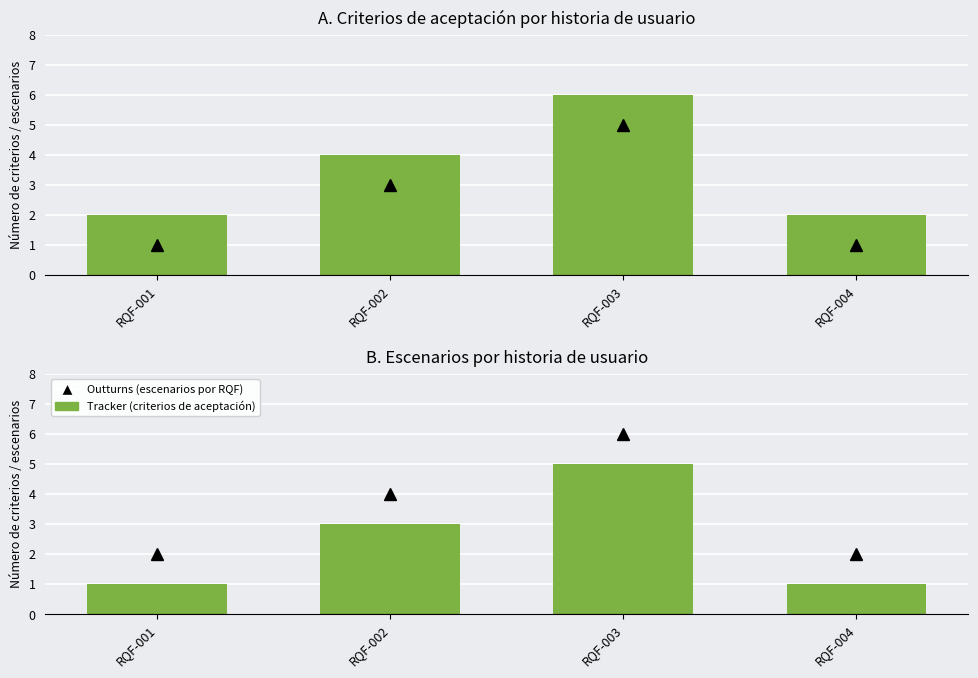

Is the value of Criterios de aceptación at RQF-001 greater than the value of Escenarios (total por RQF) at RQF-002?

No